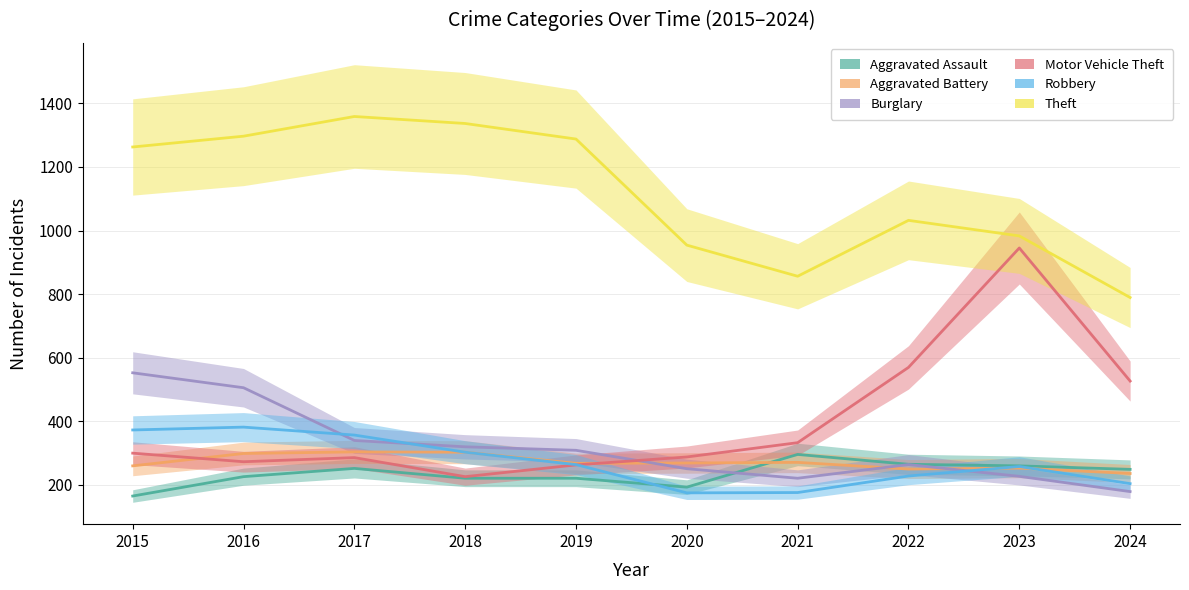

Reading right to left, what are all the values shown in this chart?

Aggravated Assault: 248	259	264	295	192	220	220	251	225	164
Aggravated Battery: 235	252	249	270	268	267	302	303	298	259
Burglary: 178	226	263	220	250	308	319	339	505	552
Motor Vehicle Theft: 526	945	569	332	287	262	225	285	272	299
Robbery: 203	257	227	175	174	263	302	356	381	372
Theft: 789	983	1032	856	954	1288	1337	1359	1297	1263